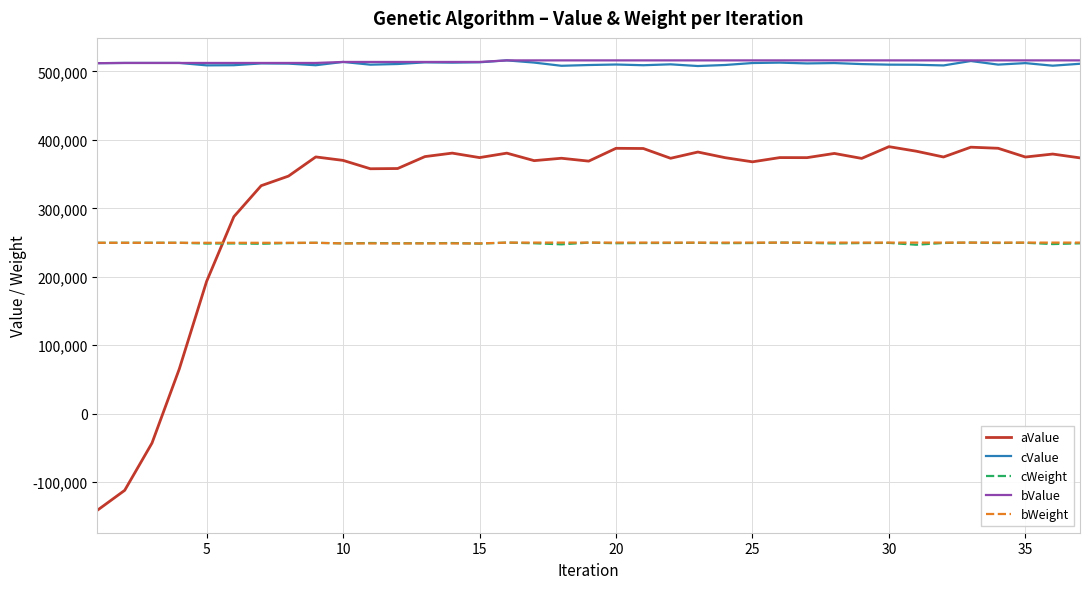

What is the lowest value of the aValue series?

-140928.0